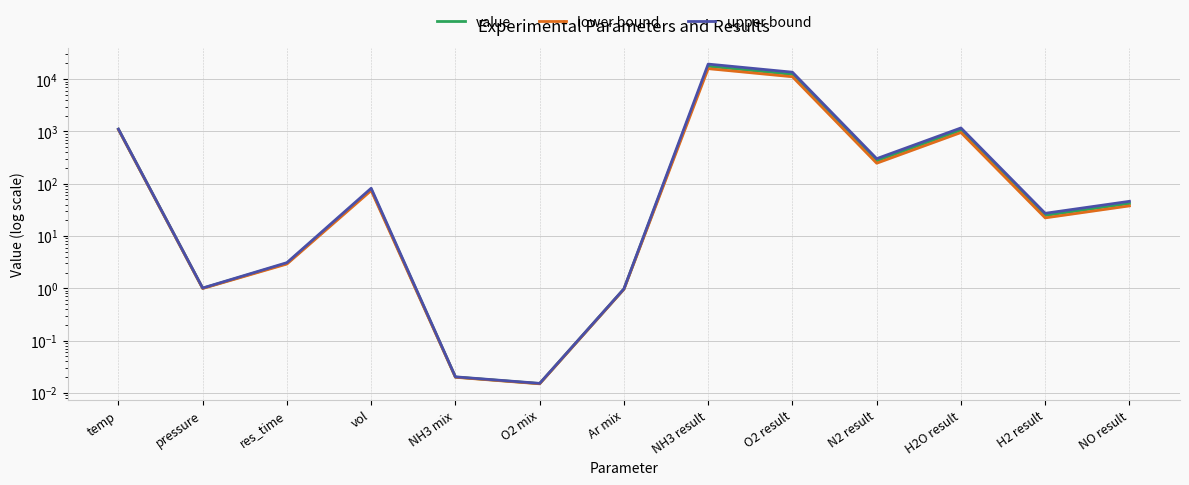

At which category is the sum across all series the highest?

NH3 result